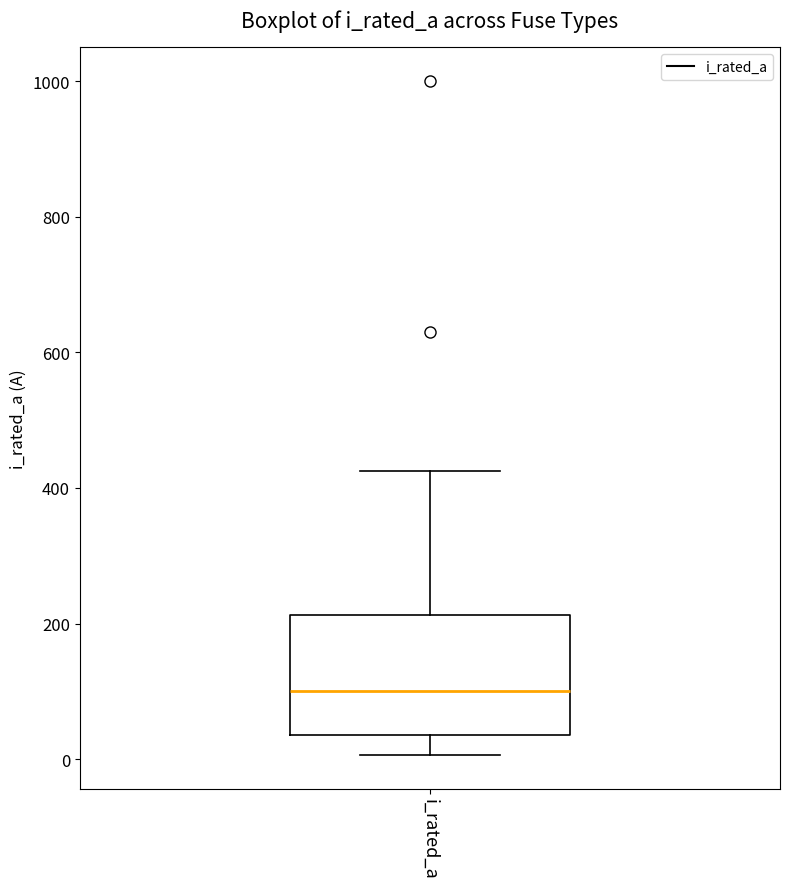

Where does the median line of the box for i_rated_a sit on the y-axis? The values are not printed on the chart, so give them approximately, as read against the axis.

100